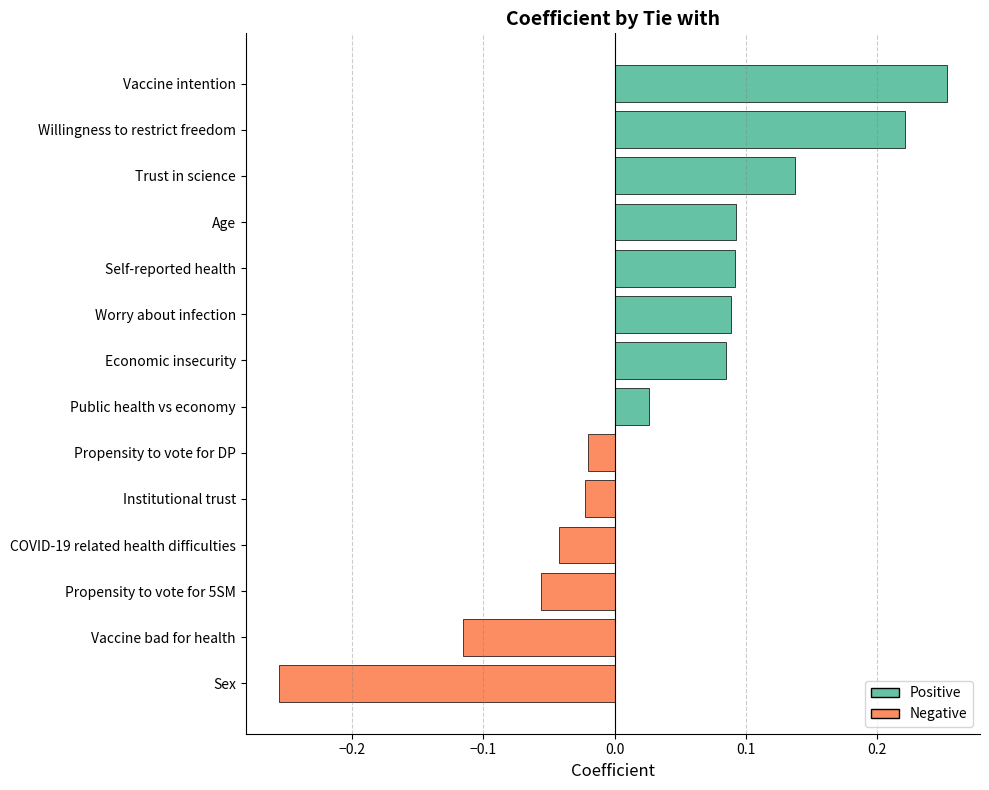

What is the change in value from Institutional trust to Willingness to restrict freedom?

+0.2